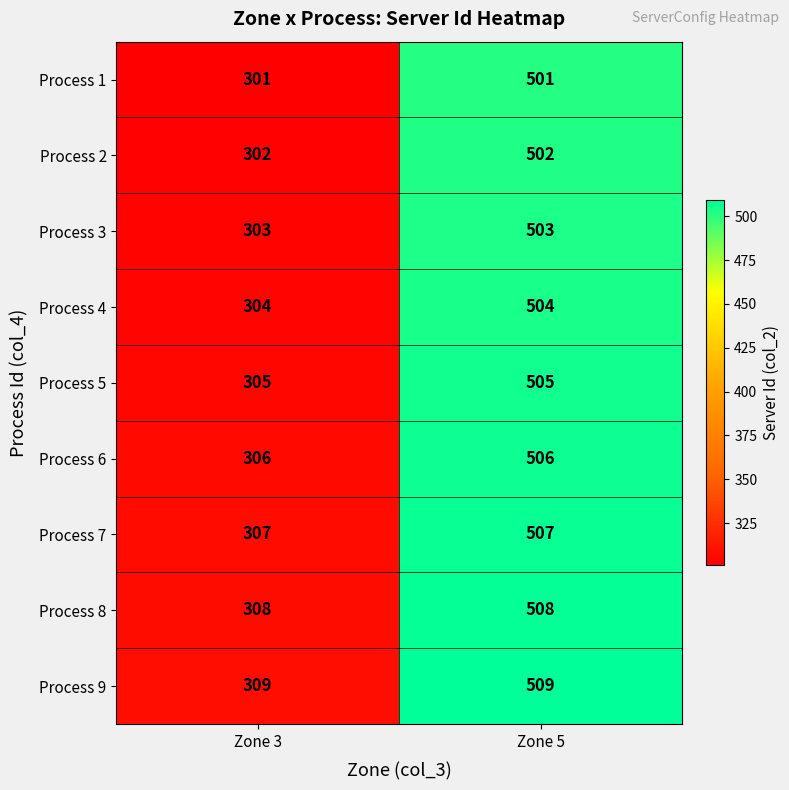

What is the minimum value shown in the chart?

301